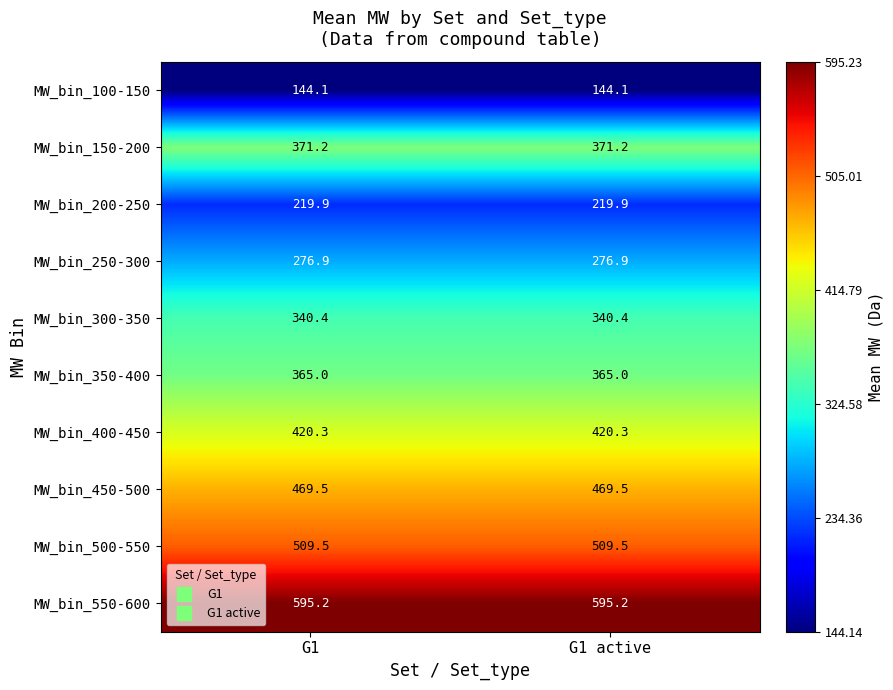

The value of MW_bin_100-150 at G1 active is 144.1. True or false?

True